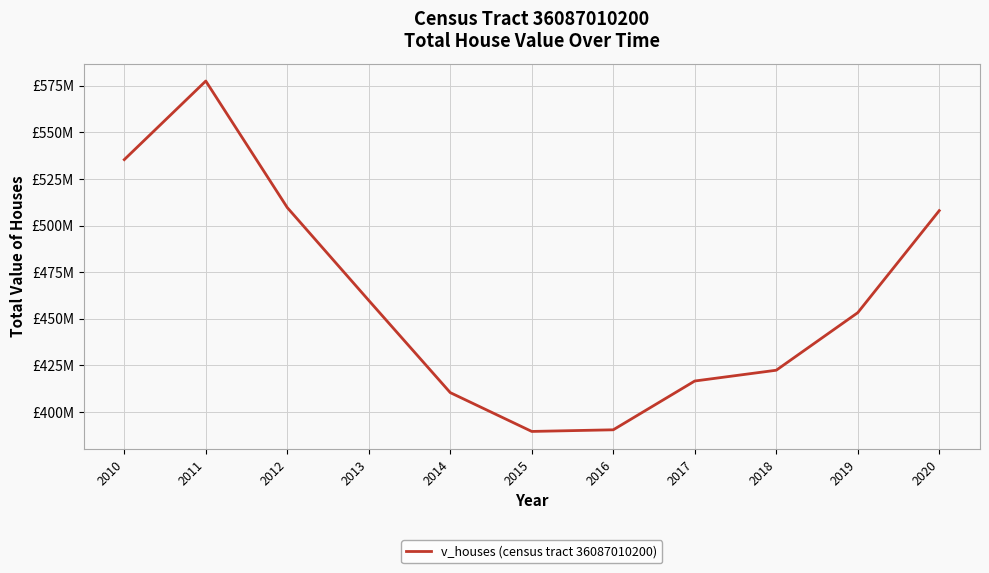

Is this an area chart (filled region under the line)?

No